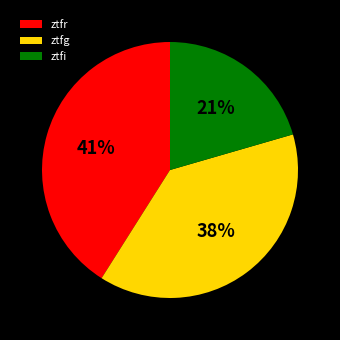

What percentage is the ztfr slice, to the nearest percent?

41%